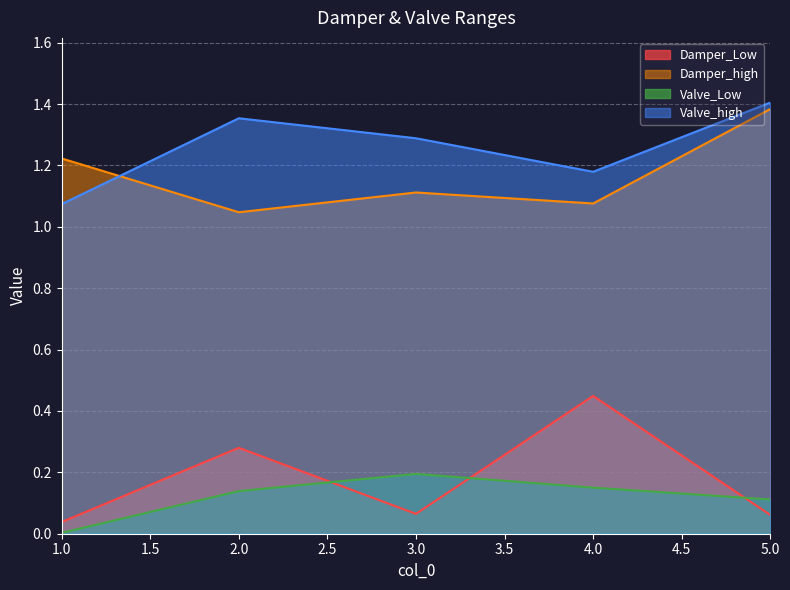

How many lines are shown in the chart?

4